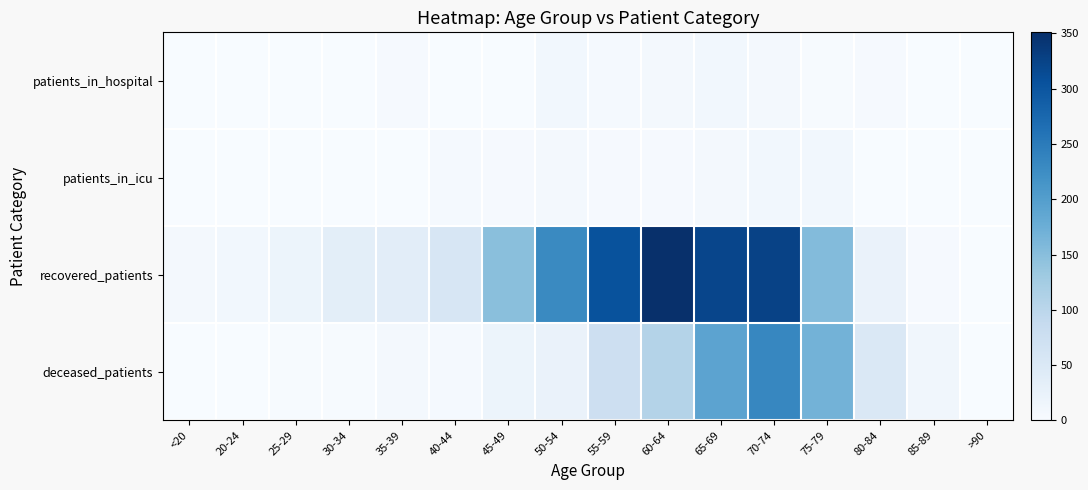

Rank the series by their maximum value, from highest to lowest.

recovered_patients, deceased_patients, patients_in_hospital, patients_in_icu